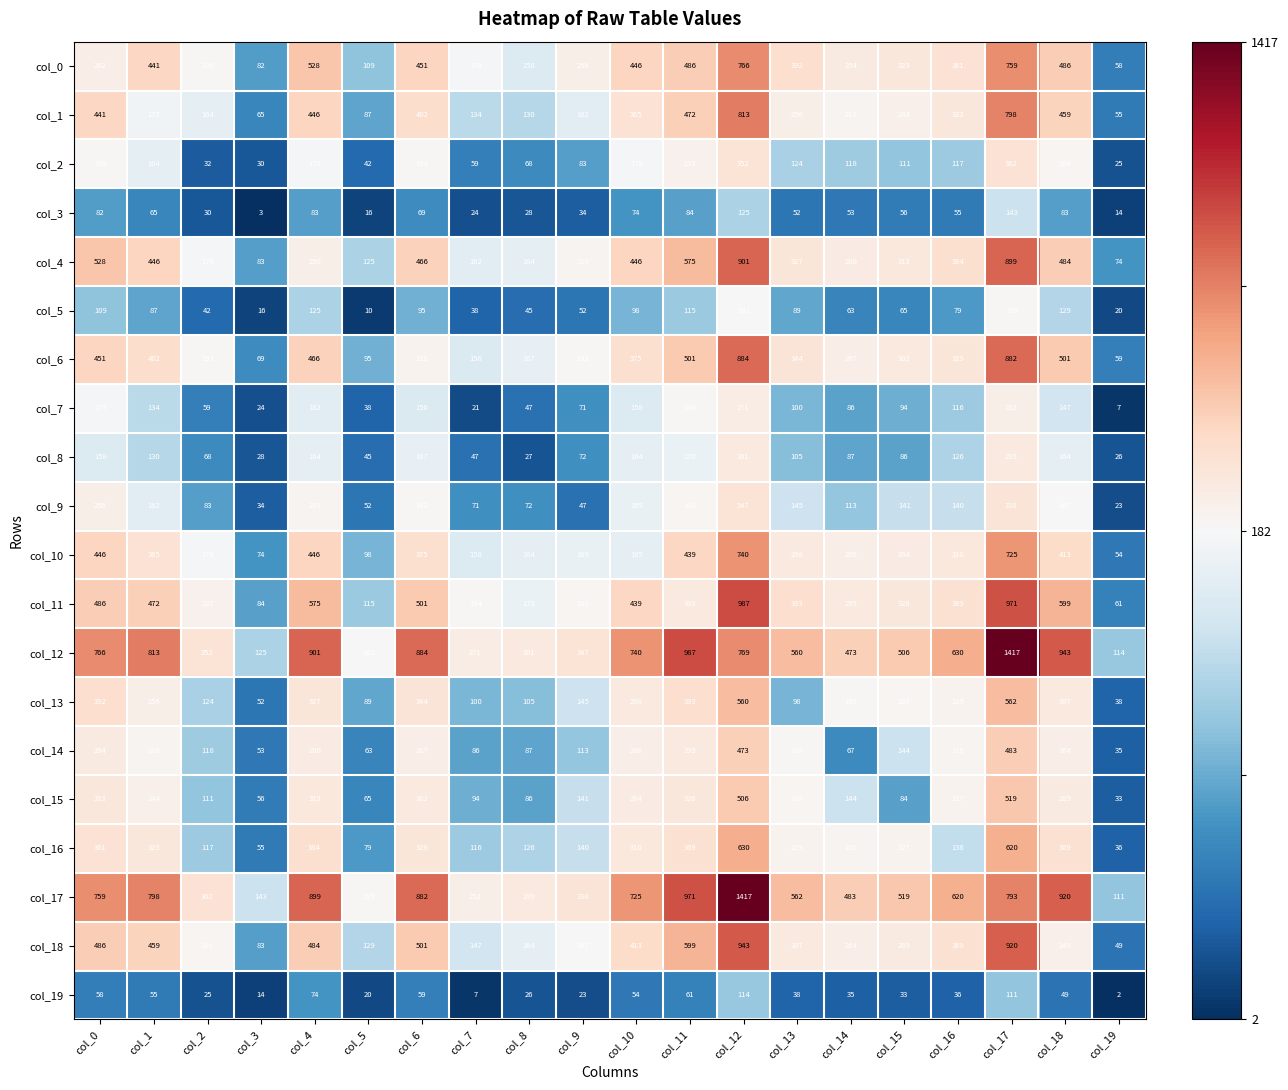

Which series has the largest total across all categories?

col_12